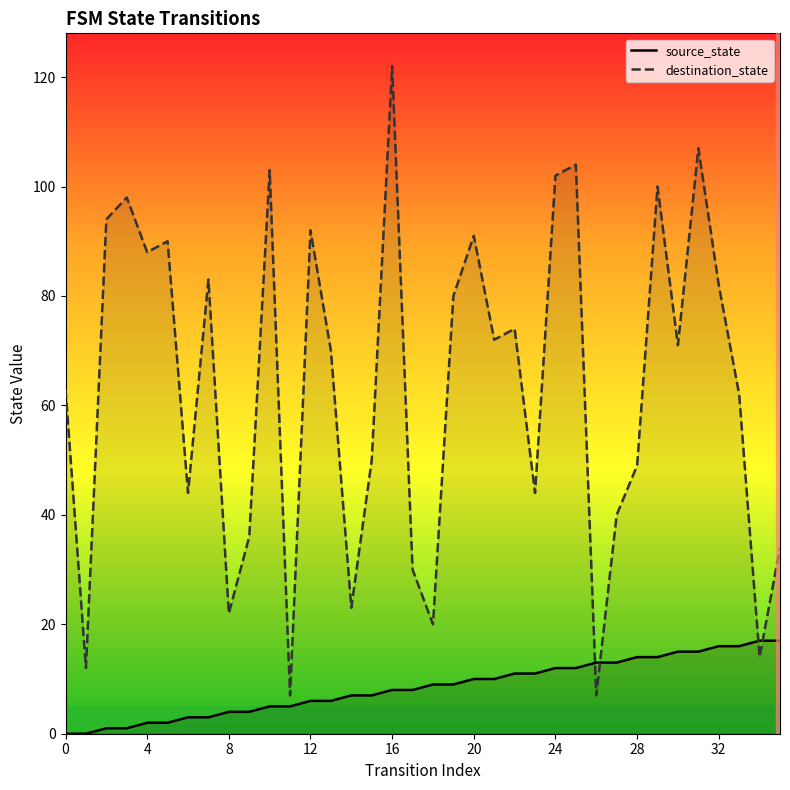

In destination_state, how many points are higher than both neighbors (excluding endpoints)?

11